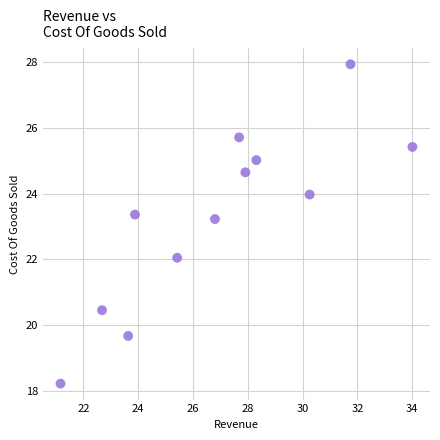

What is the average Y value?

23.3